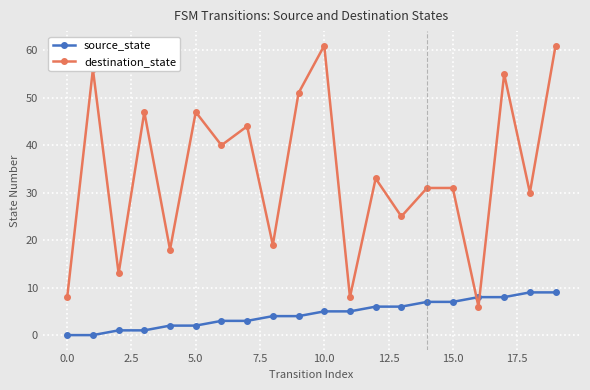

True or false: destination_state has more than 1 points higher than both neighbors.

True